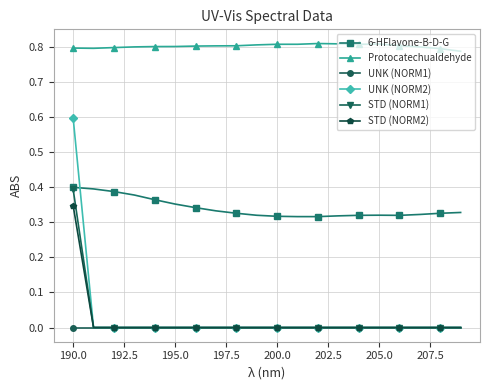

Count the number of data series in this chart.

6